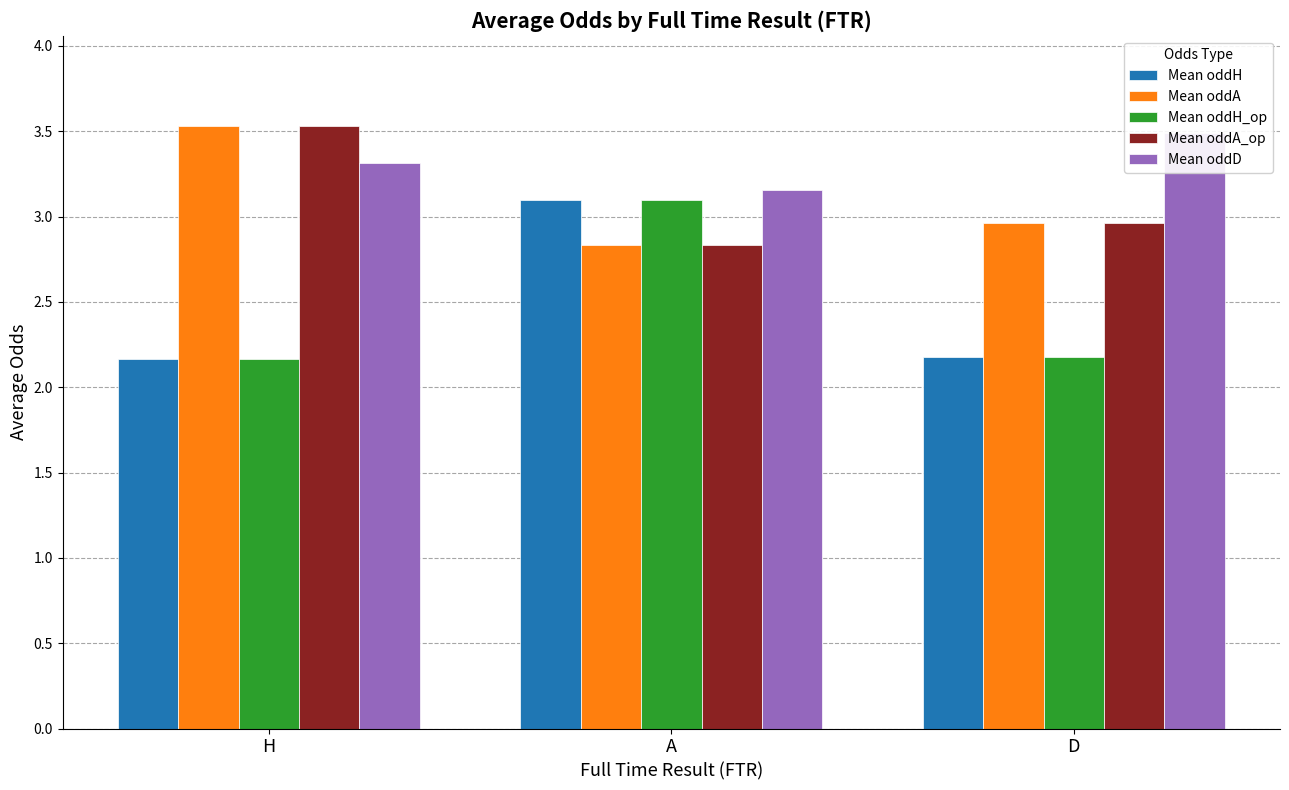

At which label is Mean oddA_op closest to 3?

D